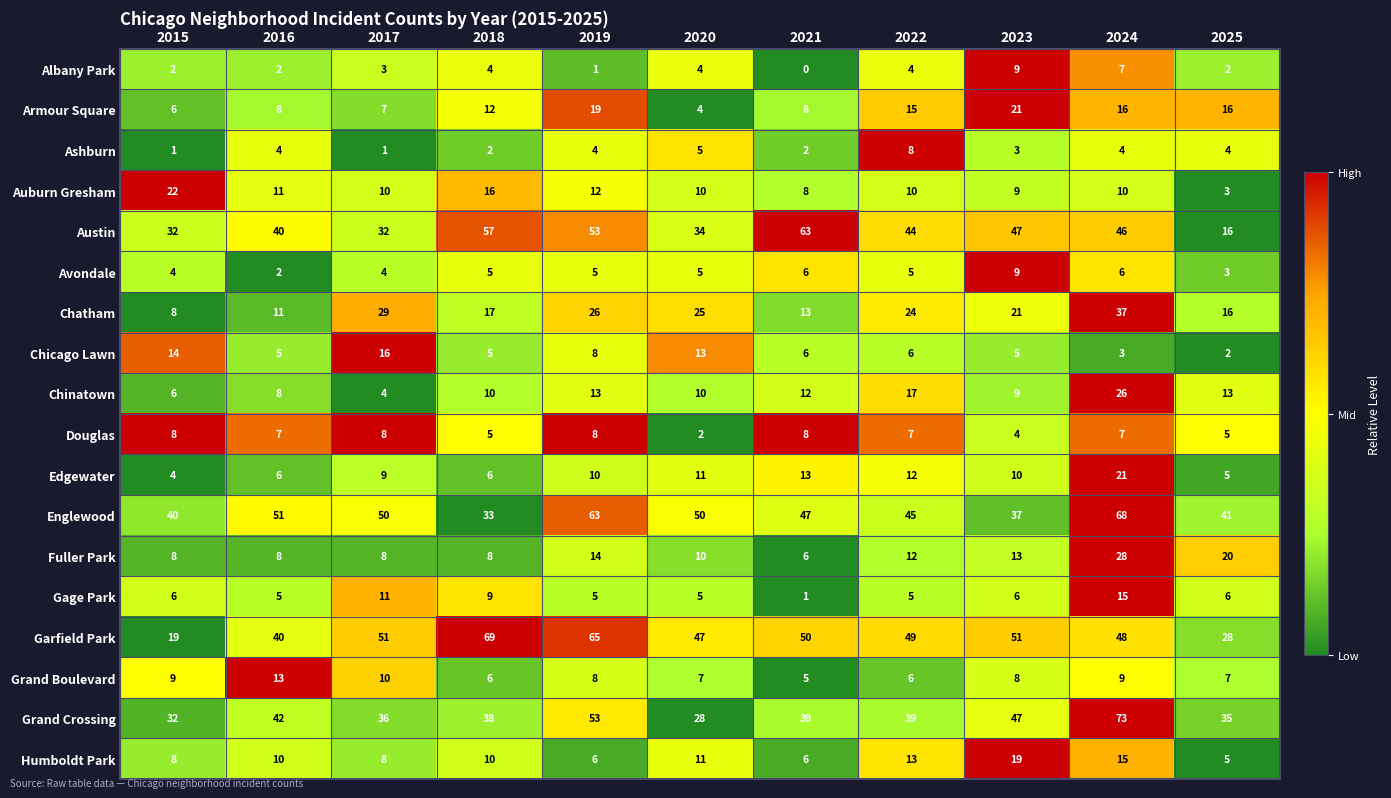

What is the average value of the Grand Boulevard series?

8